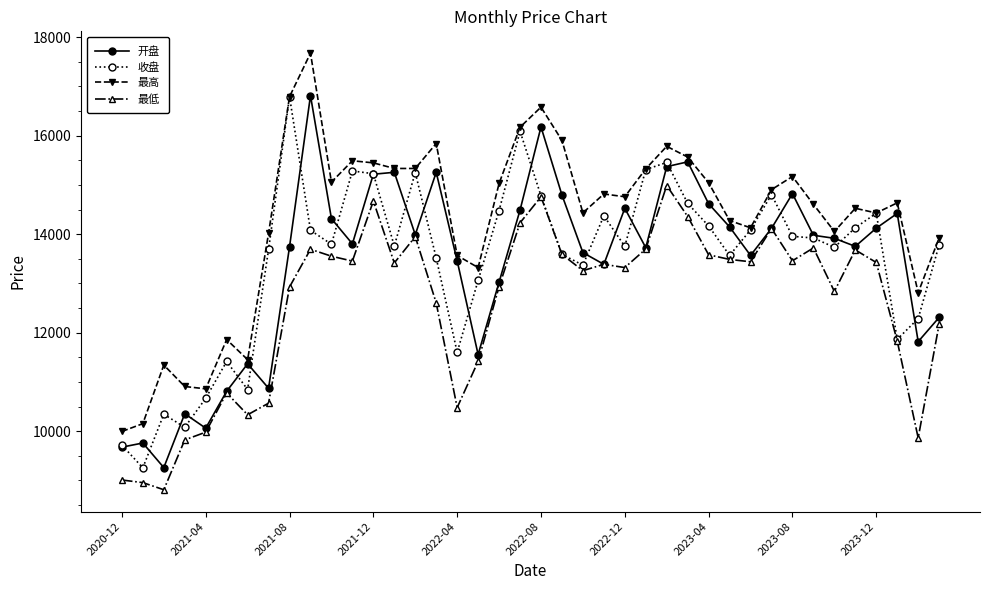

What is the smallest value displayed?

8809.8